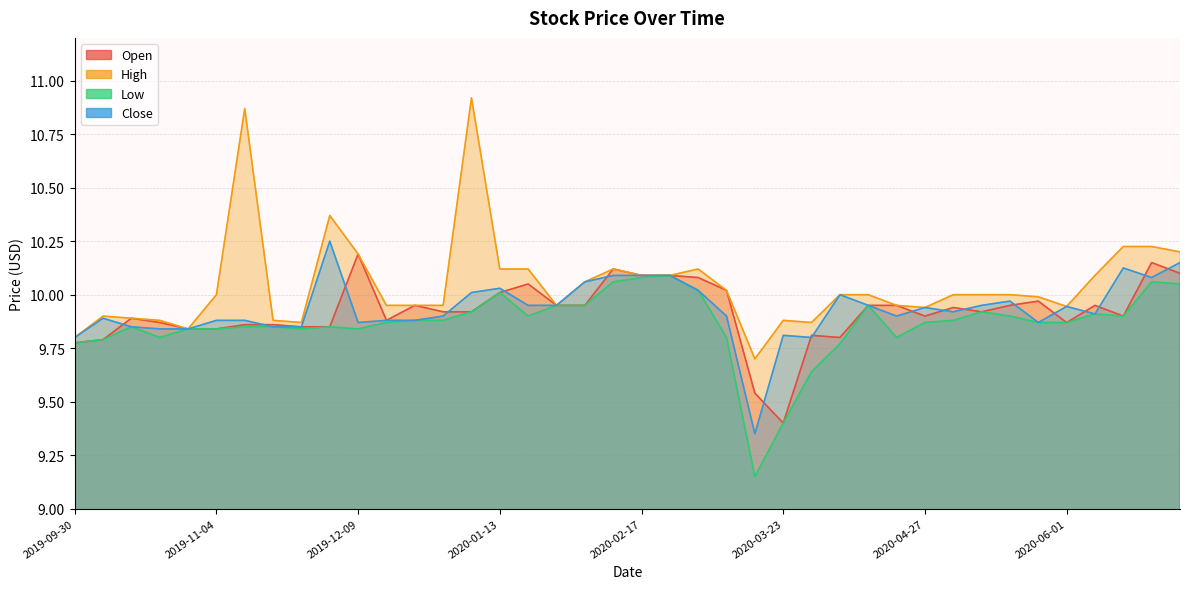

True or false: Open has a value of 9.9 at 2019-10-21.

True